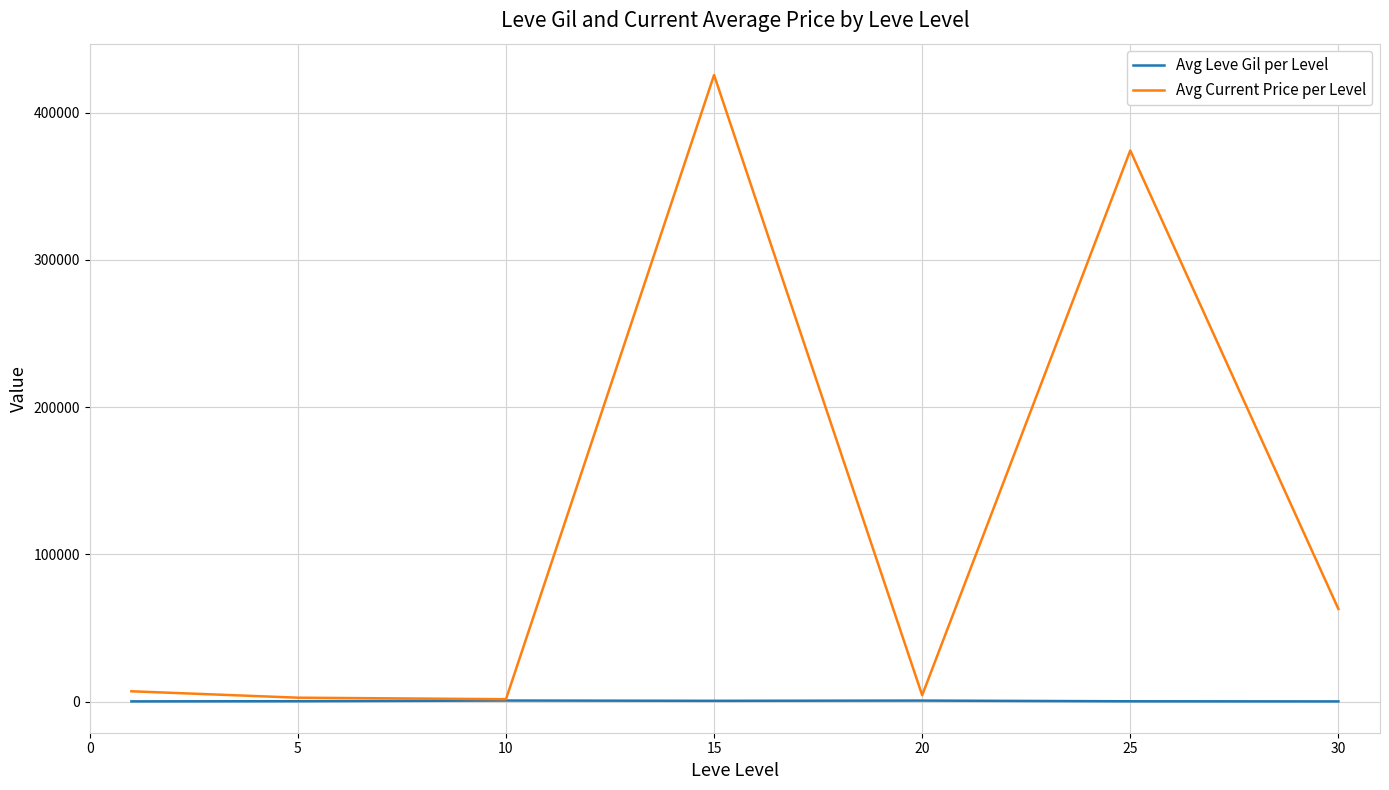

List the series in order of their overall mean, lowest first.

Avg Leve Gil per Level, Avg Current Price per Level